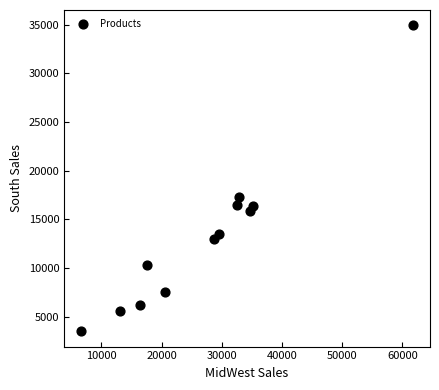

What Y value in the scatter plot is closest to 19216?

17258.4